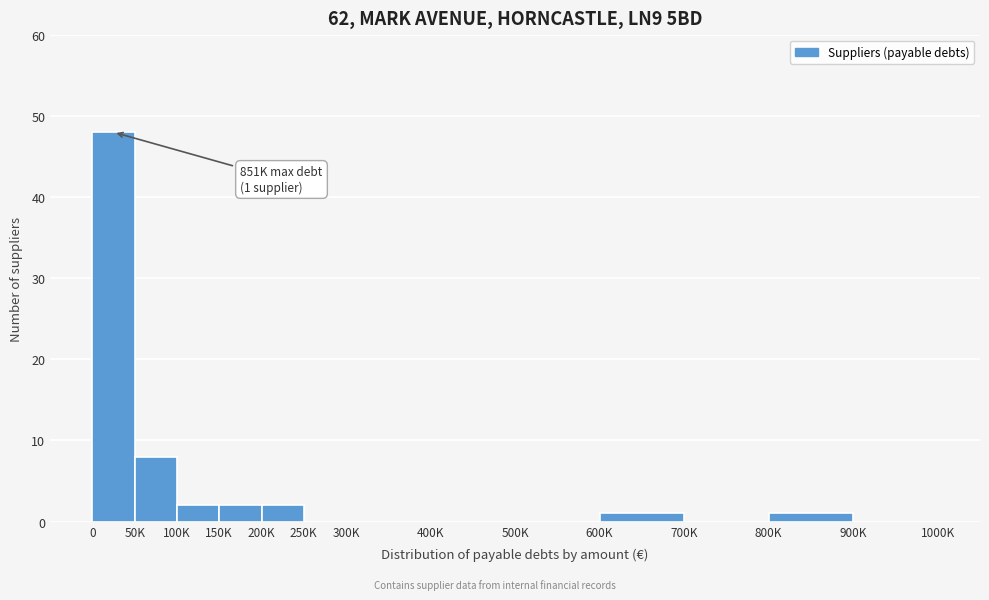

Reading left to right, transcribe all the data shown in this chart.

0=48	50K=8	100K=2	150K=2	200K=2	250K=0	300K=0	400K=0	500K=0	600K=1	700K=0	800K=1	900K=0